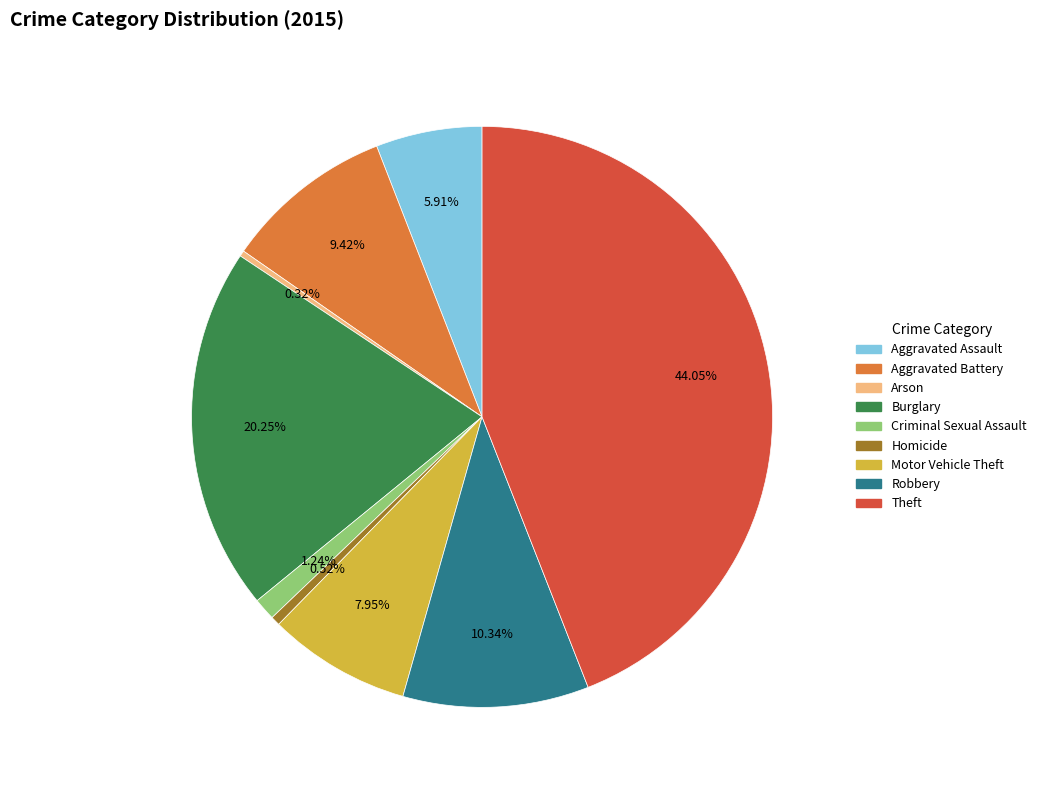

Which category has the biggest portion of the pie?

Theft